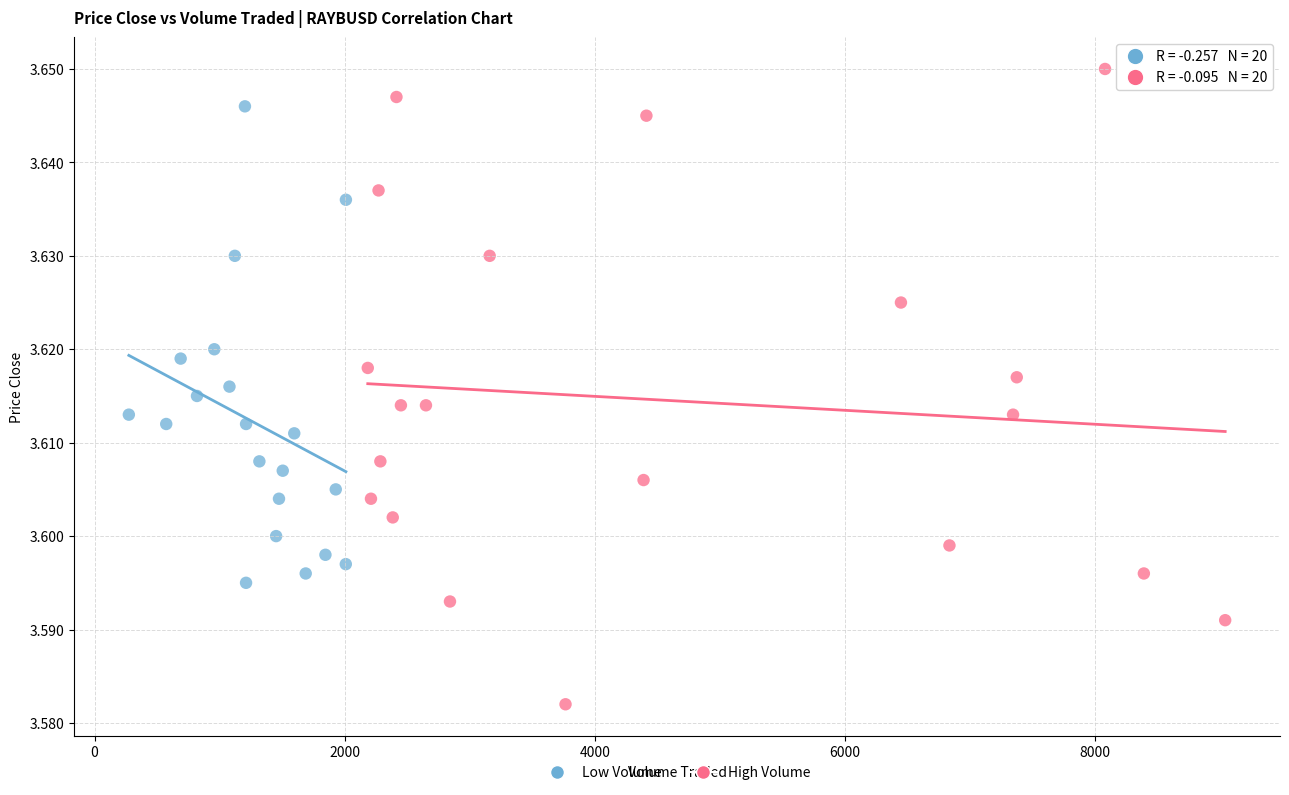

Which series reaches the maximum Y coordinate?

High Volume